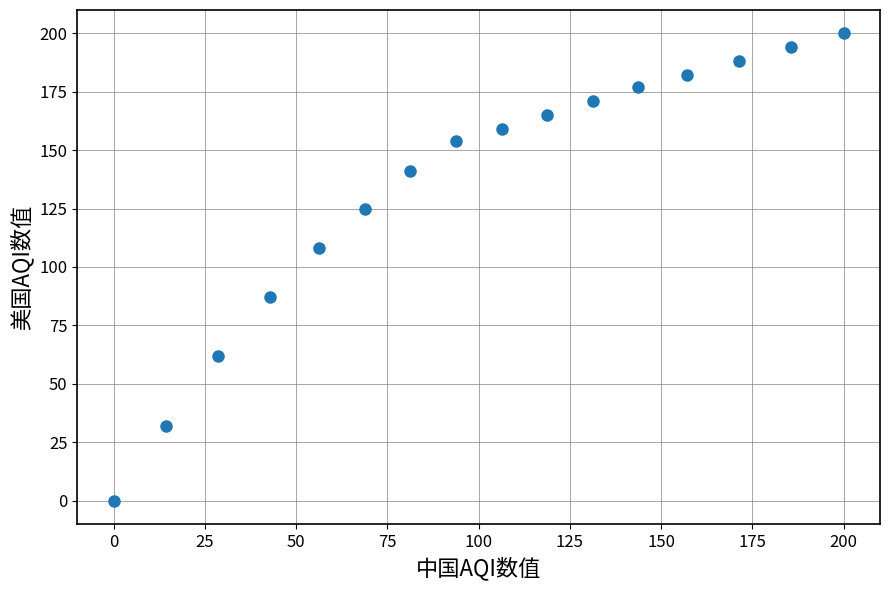

What Y value in the scatter plot is closest to 100?

108